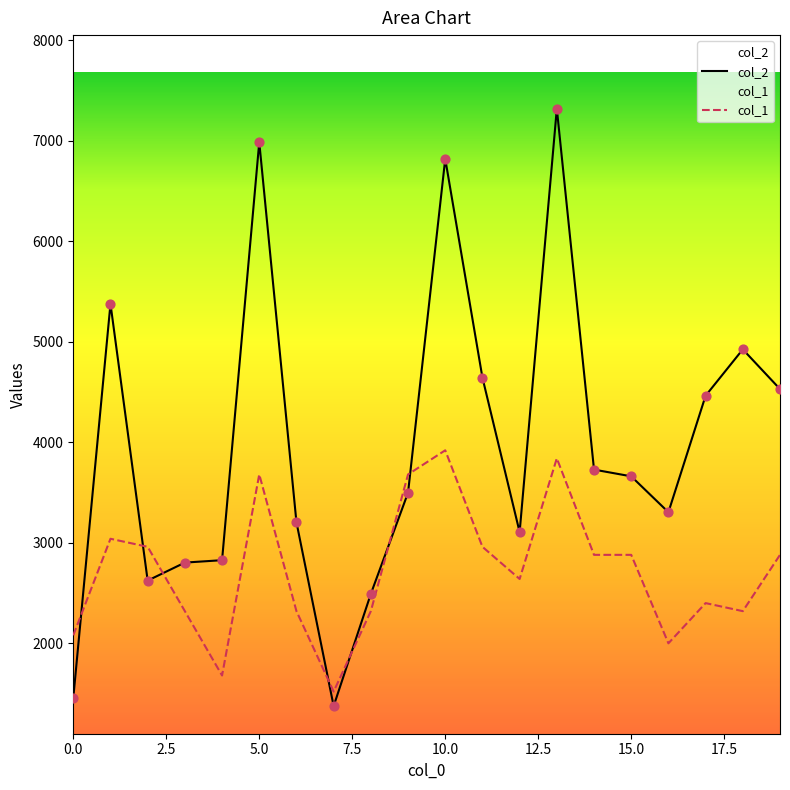

What is the total value across all series at 17?

6863